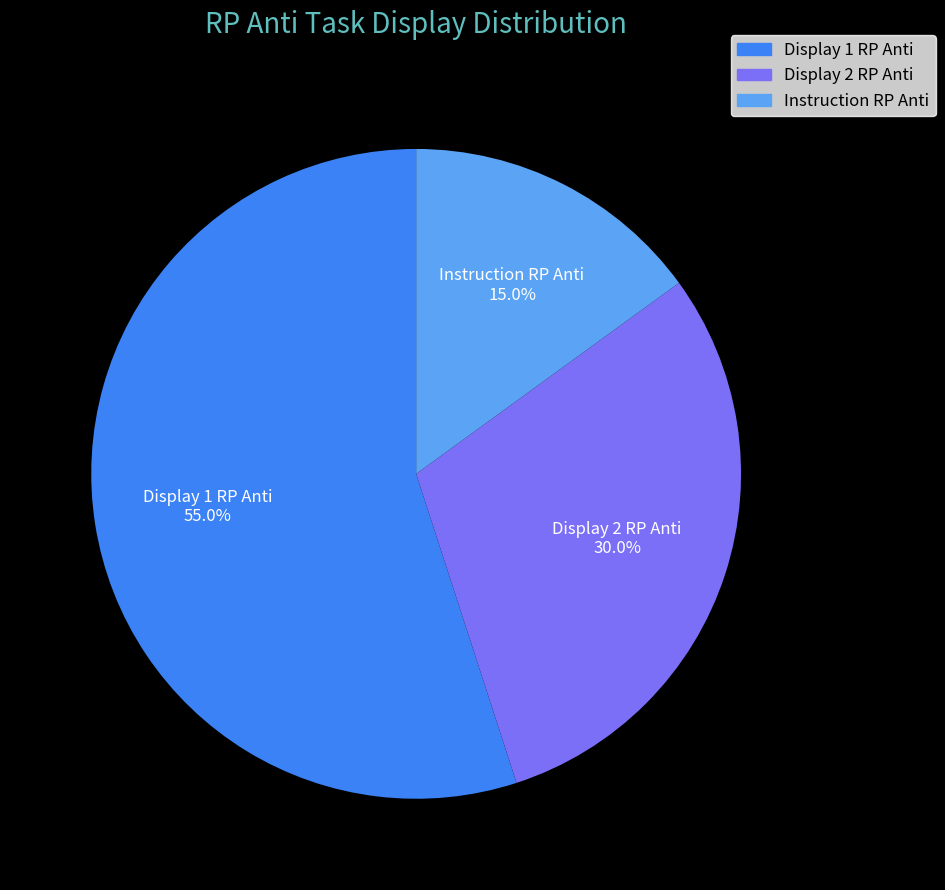

Rank the categories by value from highest to lowest.

Display 1 RP Anti, Display 2 RP Anti, Instruction RP Anti